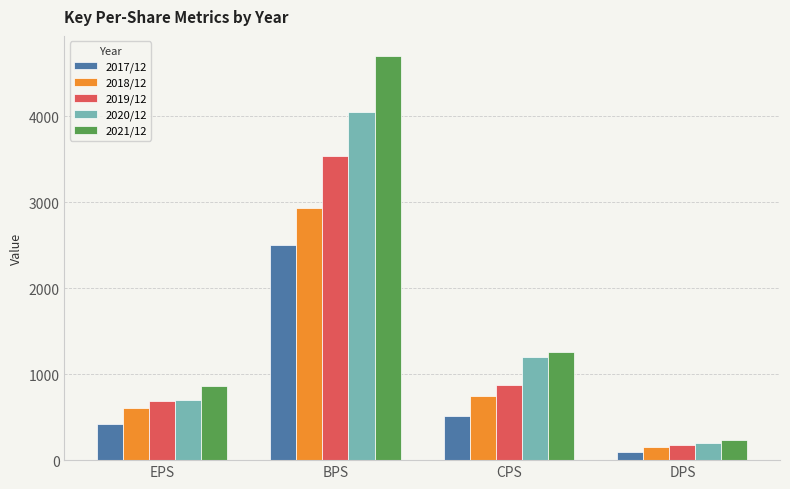

How many bars are there in each group?

5